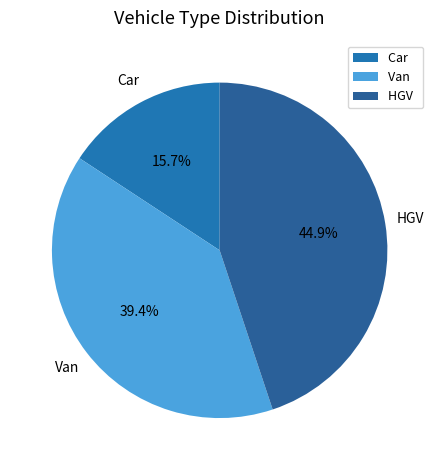

Do Car and Van together represent more than half of the pie?

Yes